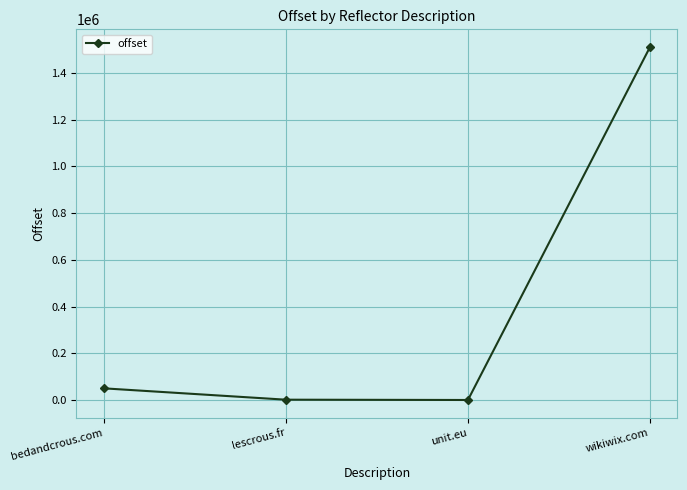

The value at lescrous.fr is 1237. True or false?

True